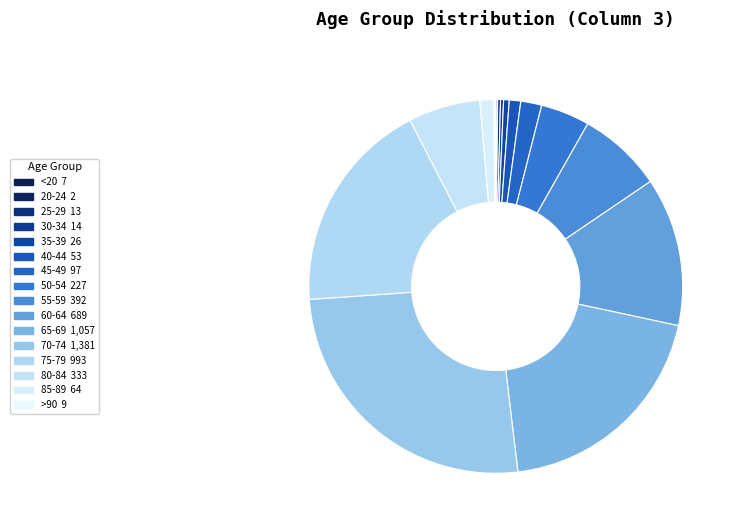

Does 35-39 represent more than half of the total?

No